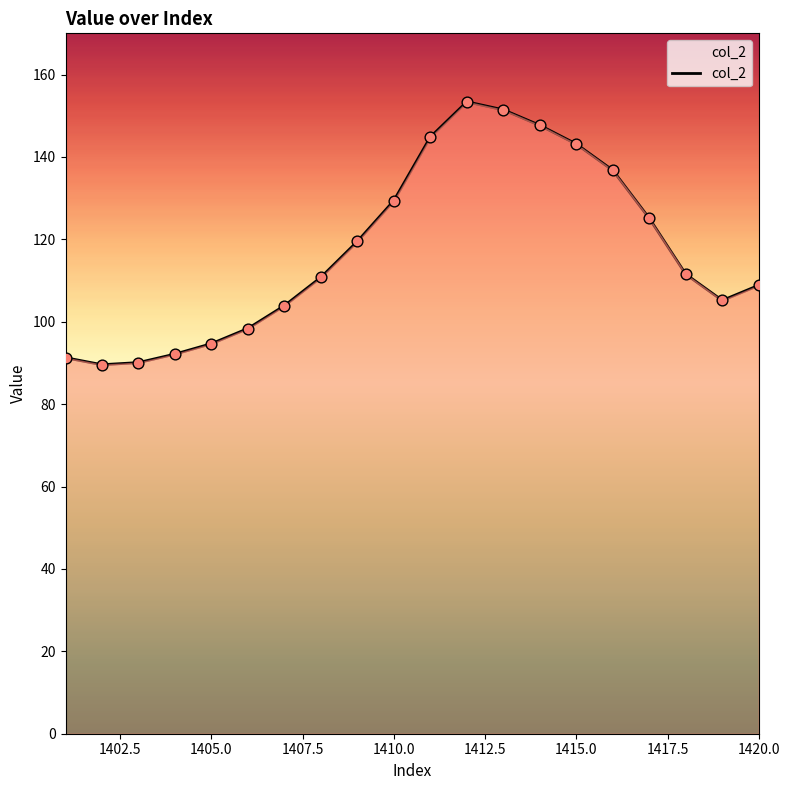

What is the minimum value shown in the chart?

89.6